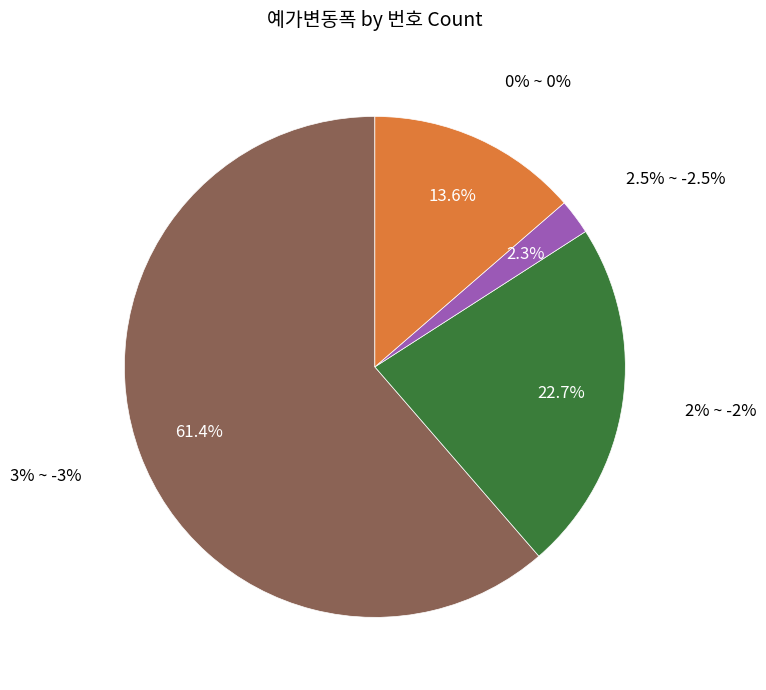

Is it true that 3% ~ -3% is 61% of the pie?

True